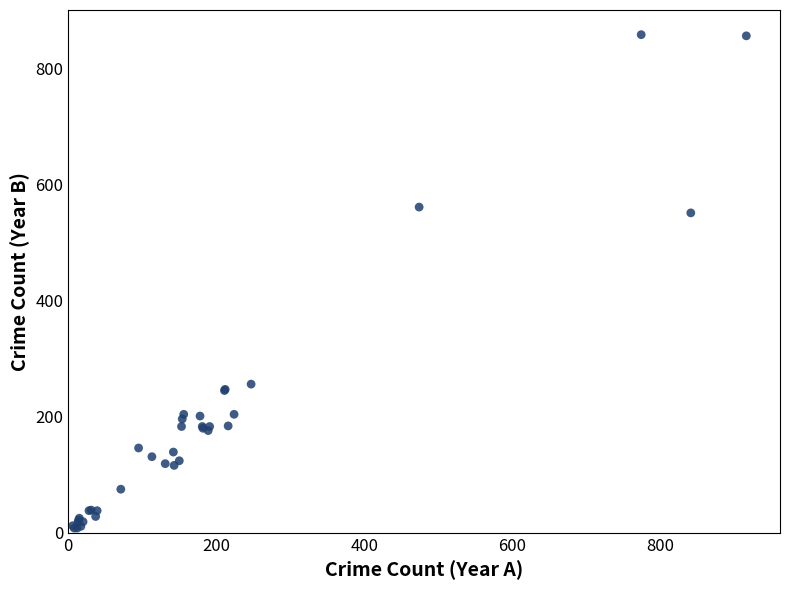

What Y value in the scatter plot is closest to 433?

551